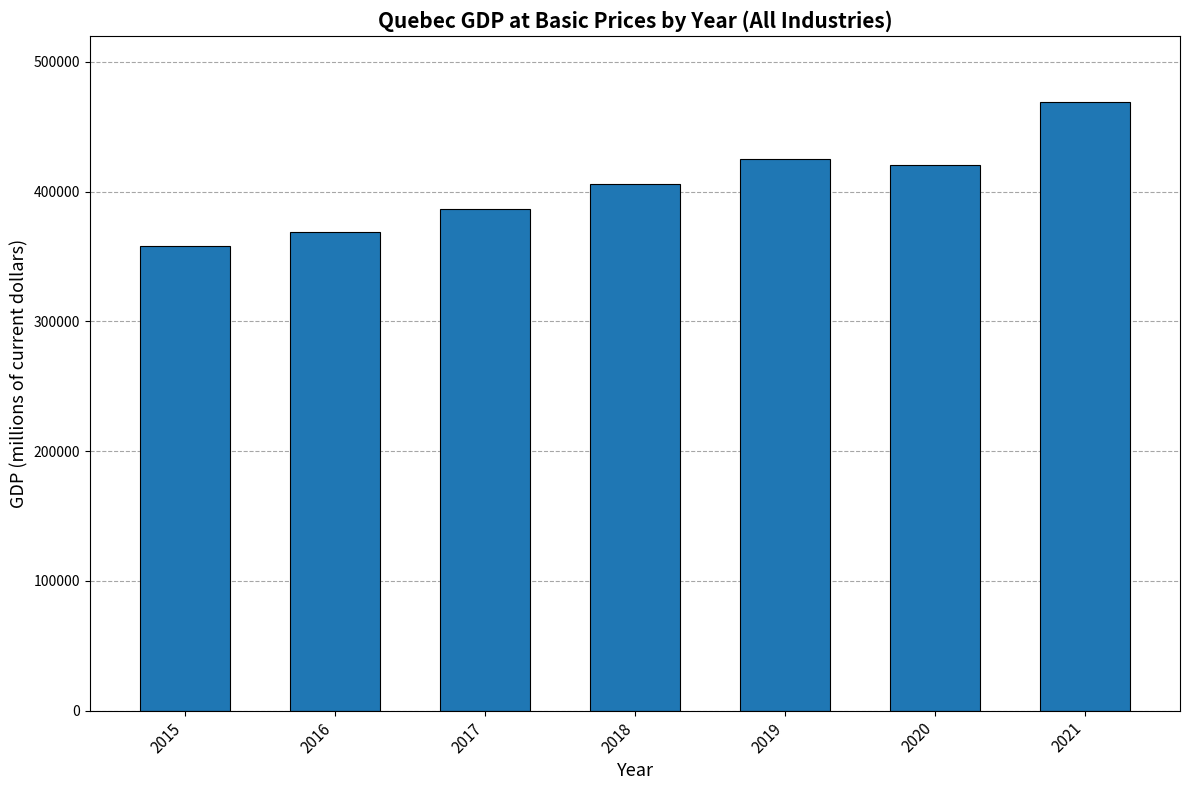

Reading left to right, what are all the values shown in this chart?

2015=357758.8	2016=368634.6	2017=386407.5	2018=405613.6	2019=425276.7	2020=420699.2	2021=468856.5